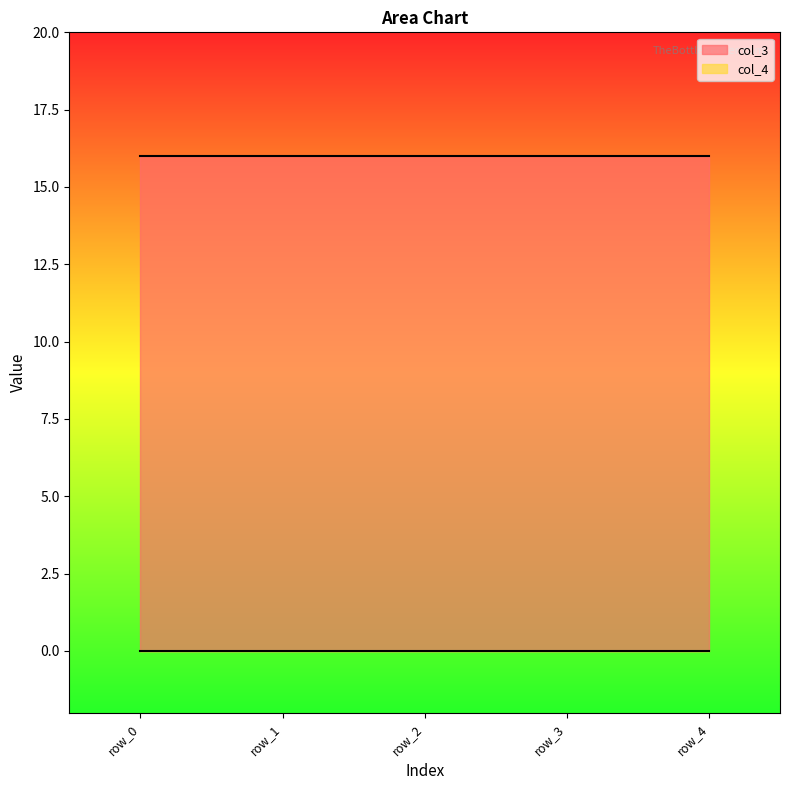

What is the total value across all series at row_1?

16